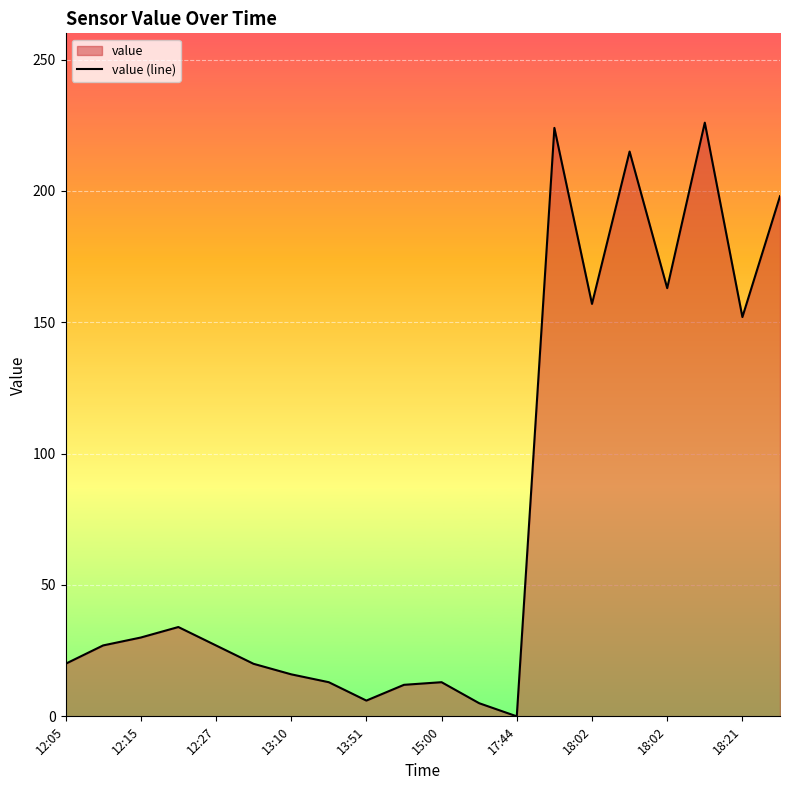

At which label is the value closest to 113?

18:21